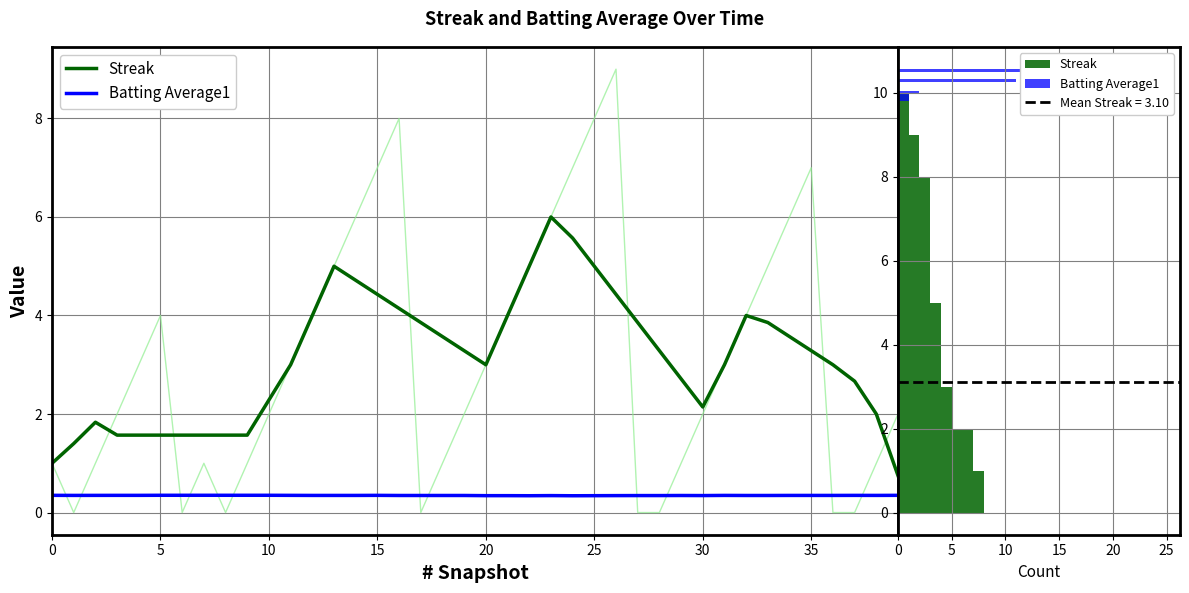

Count the Batting Average1 values in the range 0 to 1.

40